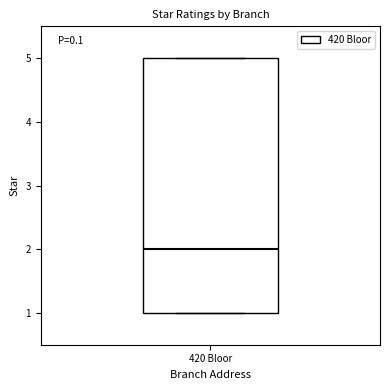

Read this box plot against the y-axis: the position of the median line, the range covered by the box, and the ends of both whiskers. The values are not printed on the chart, so give them approximately, as read against the axis.

median 2, box 1 to 5, whiskers 1 to 5